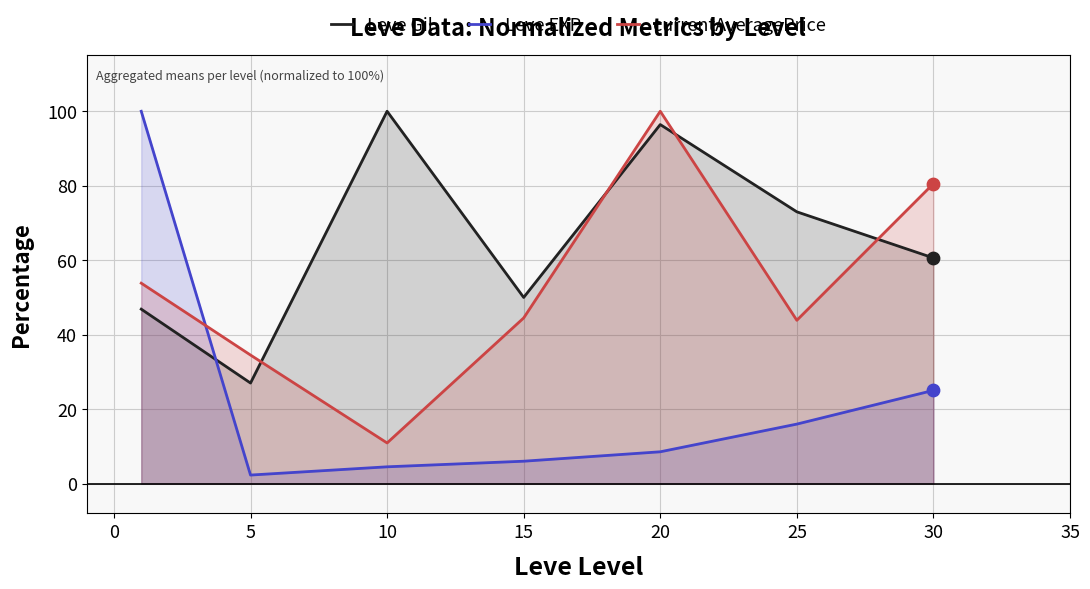

Which series contains the lowest Y value?

Leve EXP